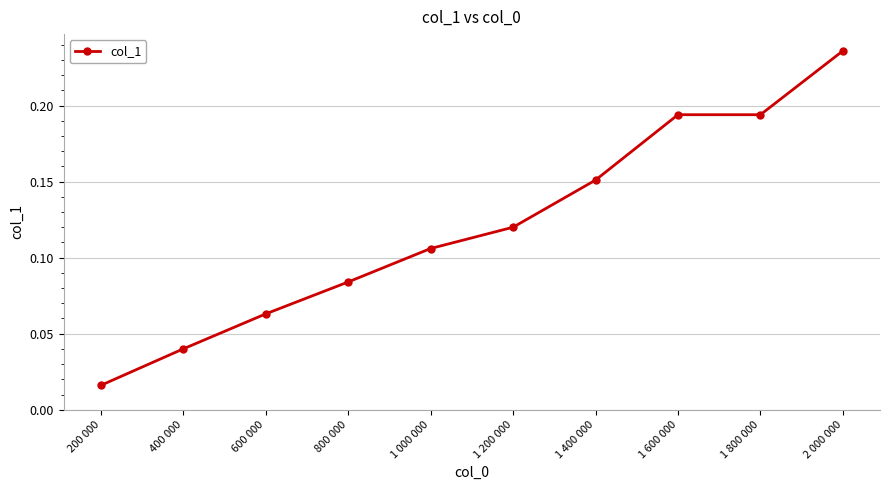

The chart shows a value of 0.1 at 400 000. True or false?

False